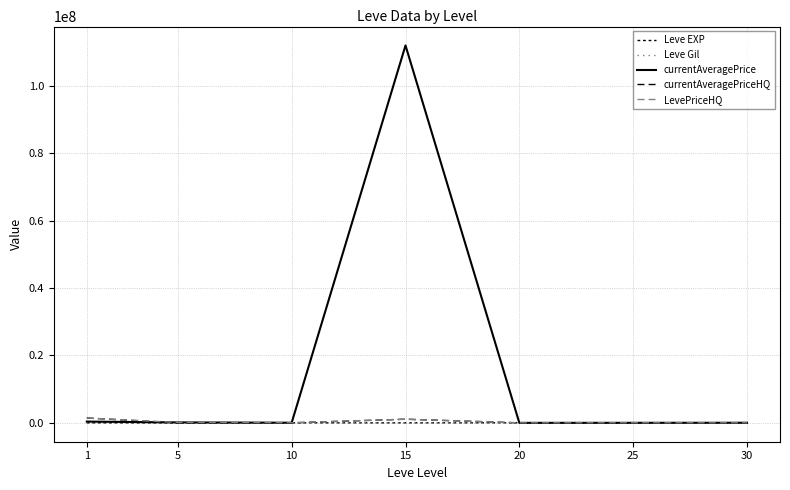

Is it true that Leve Gil equals 553.4 at 30?

False